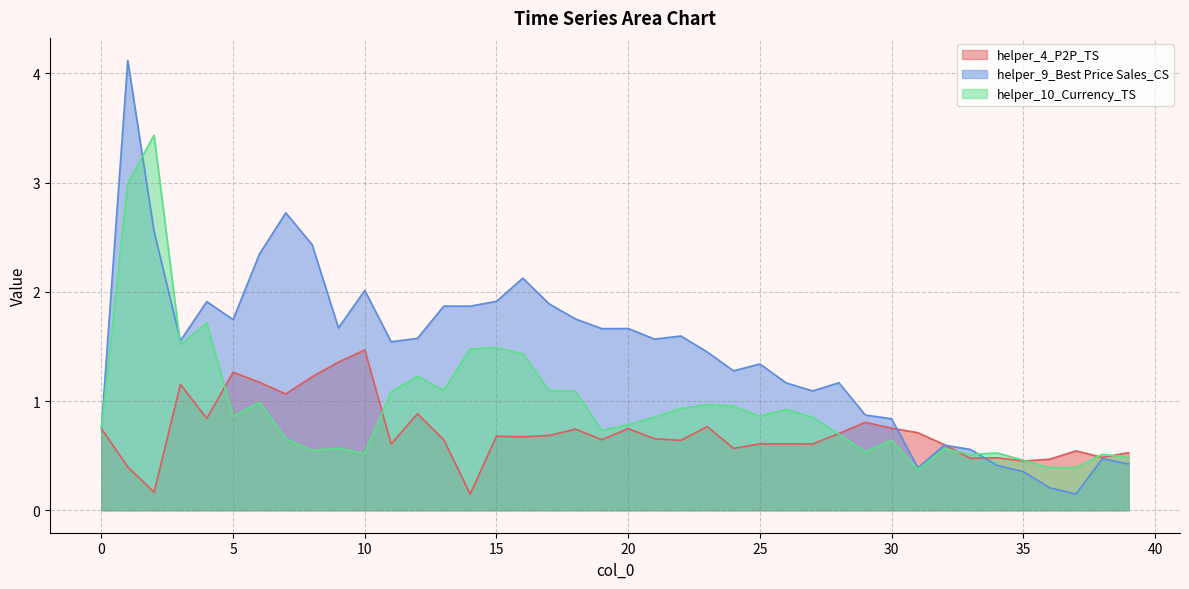

At 38, list the series in order from smallest to largest.

helper_9_Best Price Sales_CS, helper_4_P2P_TS, helper_10_Currency_TS